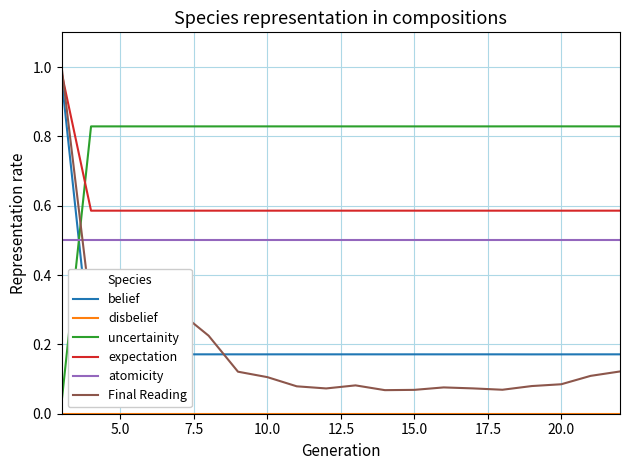

True or false: uncertainity and Final Reading cross at least once.

True